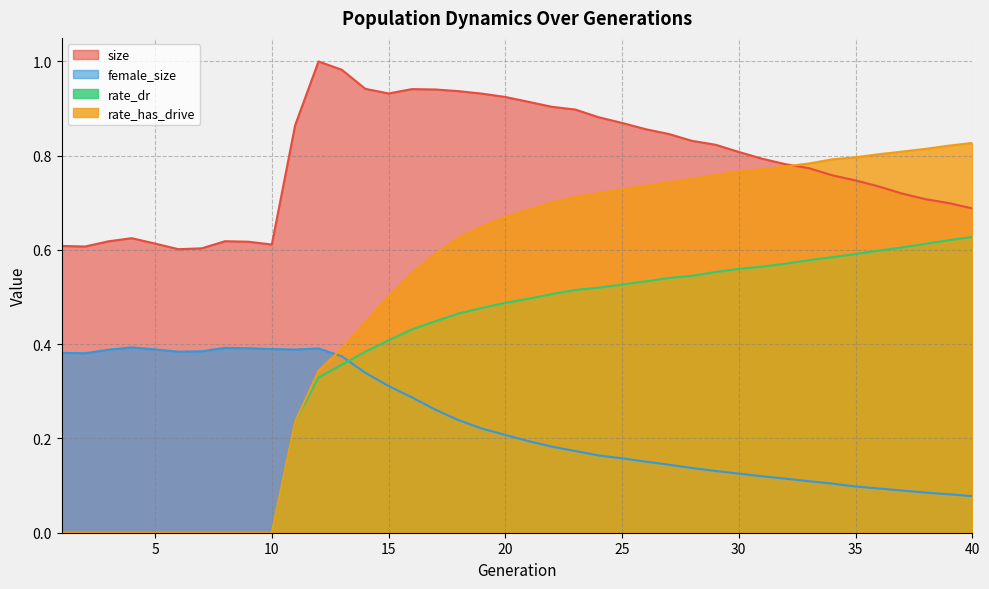

True or false: female_size has a value of 0.2 at 17.

False